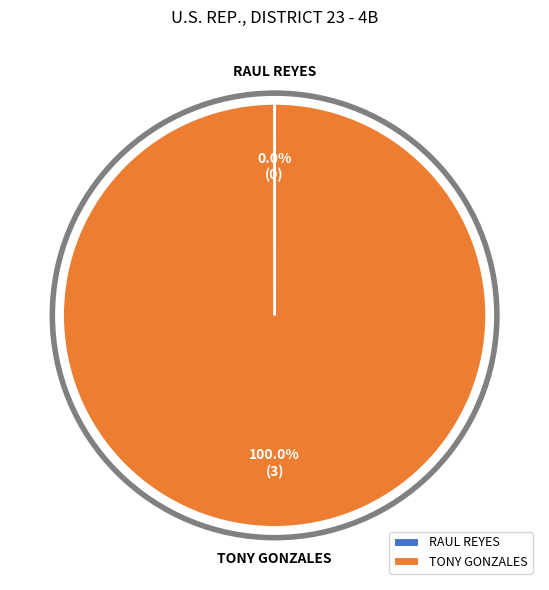

True or false: TONY GONZALES accounts for 95% of the total.

False